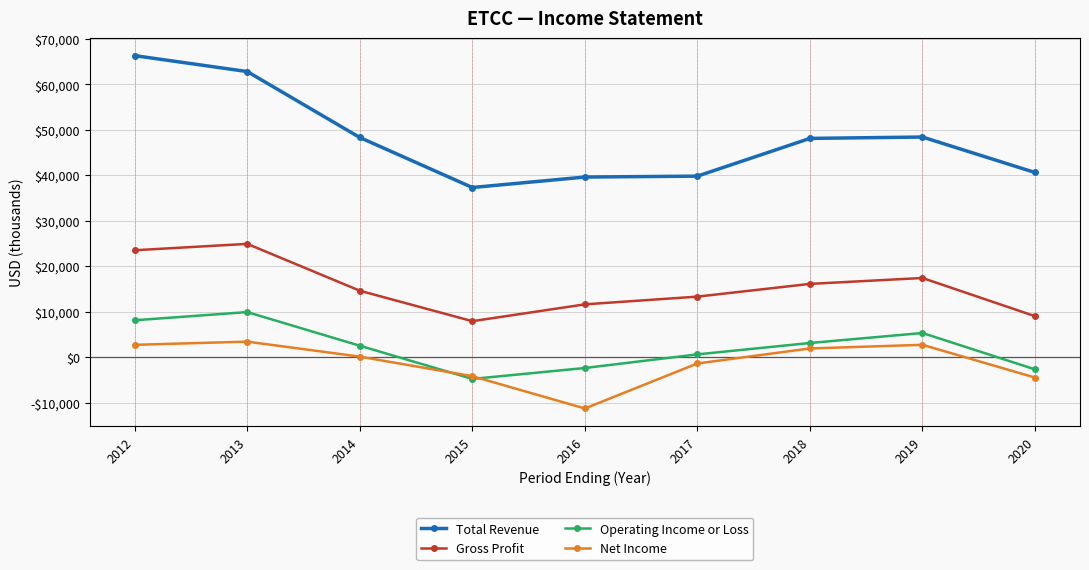

Reading left to right, transcribe all the data shown in this chart.

Total Revenue: 2012=66300	2013=62800	2014=48300	2015=37300	2016=39600	2017=39800	2018=48100	2019=48400	2020=40600
Gross Profit: 2012=23500	2013=24900	2014=14600	2015=7900	2016=11600	2017=13300	2018=16100	2019=17400	2020=9000
Operating Income or Loss: 2012=8100	2013=9900	2014=2500	2015=-4800	2016=-2400	2017=600	2018=3100	2019=5300	2020=-2700
Net Income: 2012=2700	2013=3400	2014=100	2015=-4200	2016=-11300	2017=-1400	2018=1900	2019=2700	2020=-4500